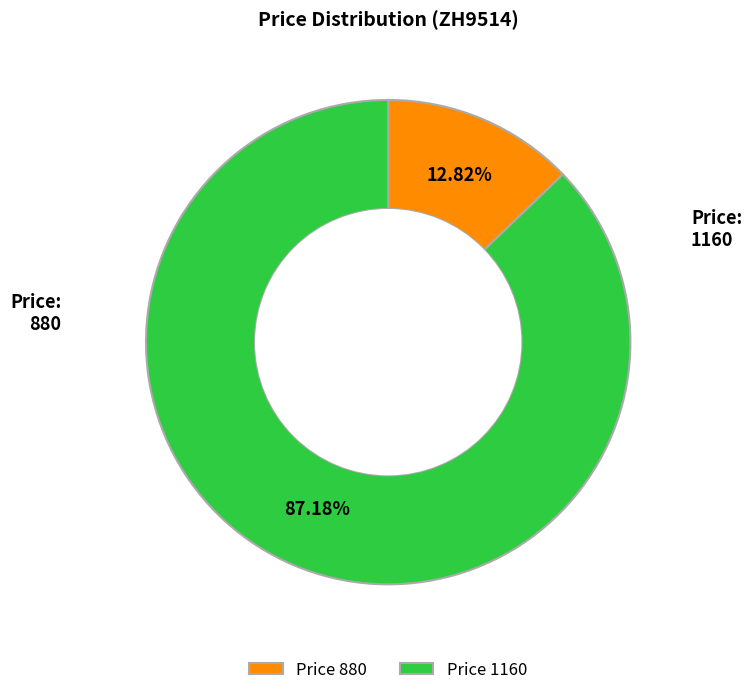

How many slices are in this pie chart?

2